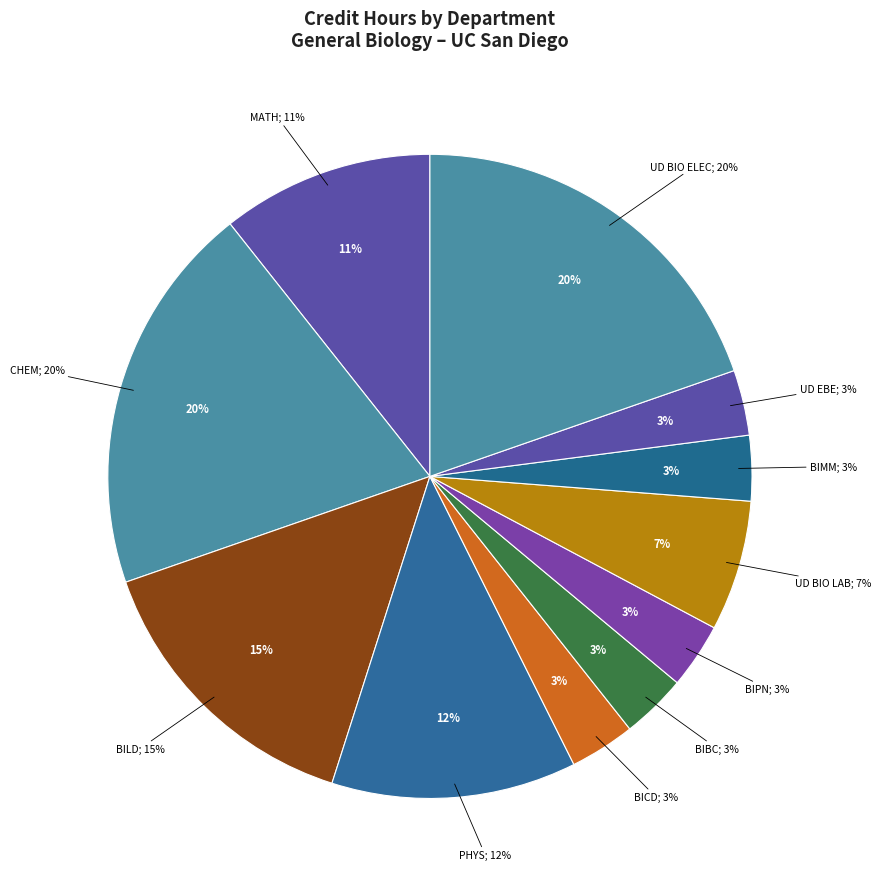

Is it true that BIMM is 11% of the pie?

False